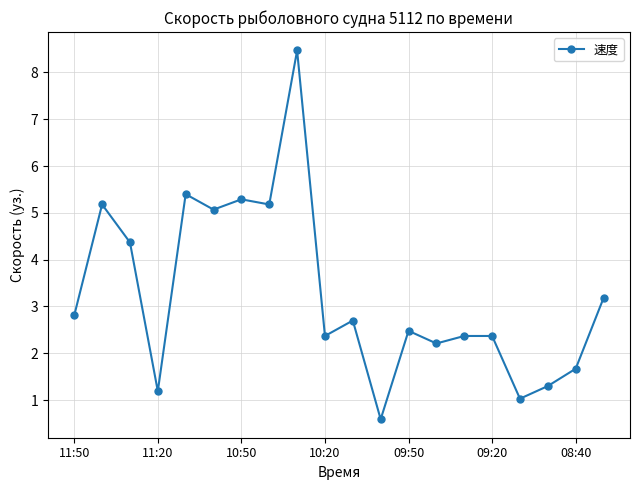

True or false: the data has more than 2 interior local peaks.

True